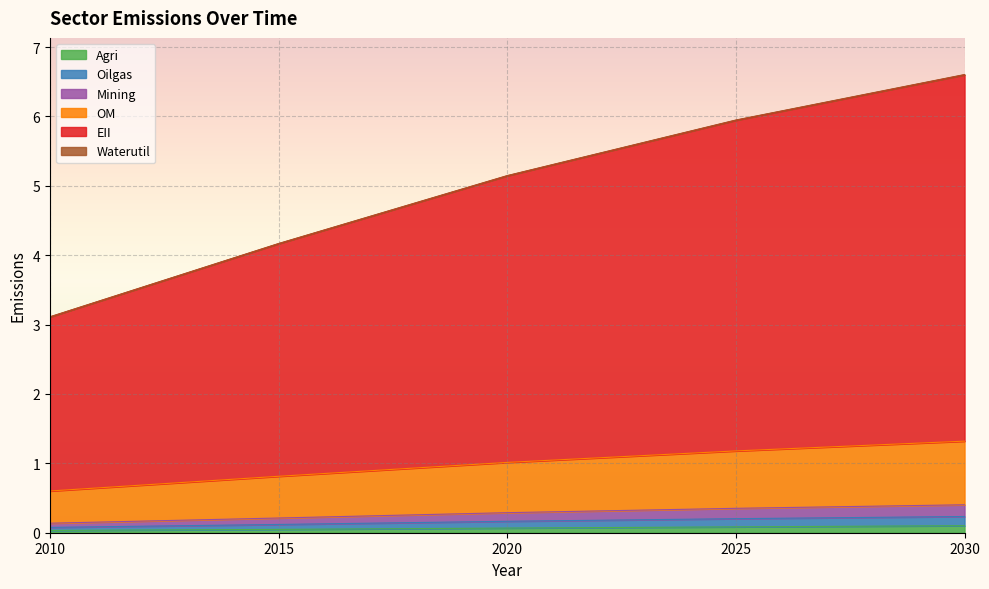

How many categories are shown in the chart?

5